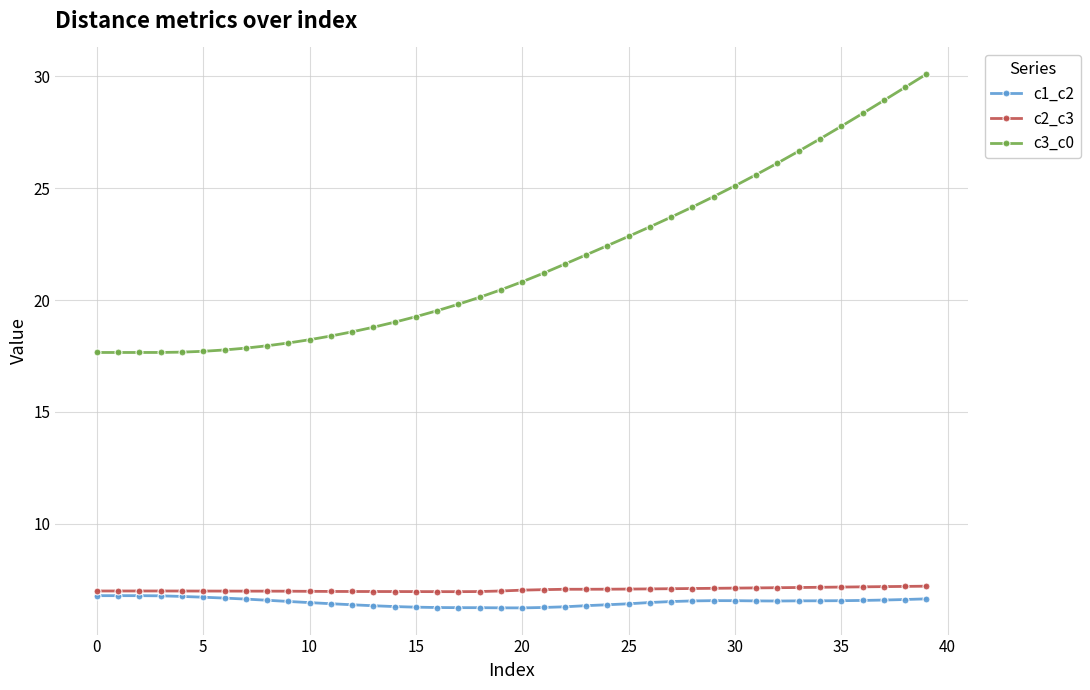

How many values in the c3_c0 series are below 20?

18